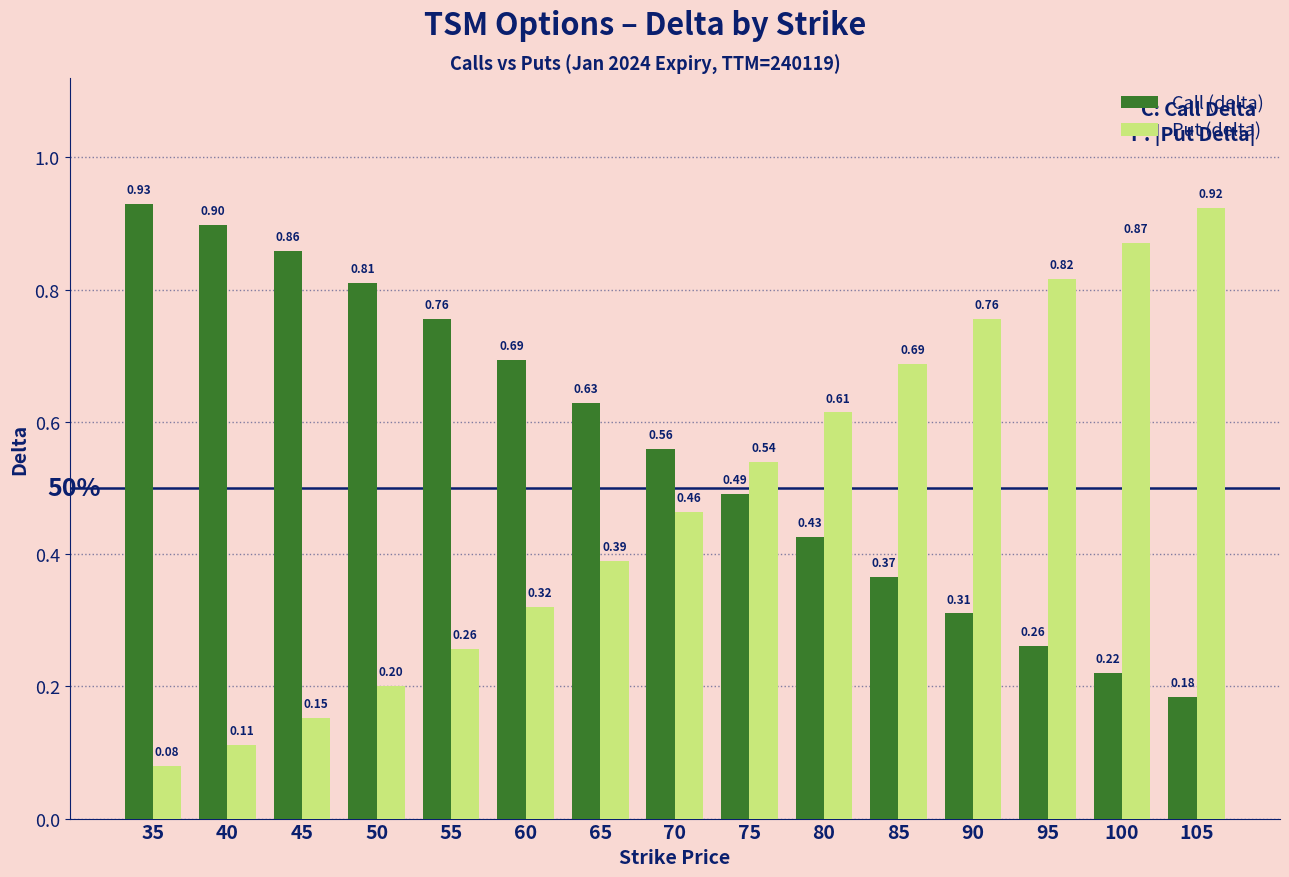

What is the sum of all Put (delta) values?

7.2